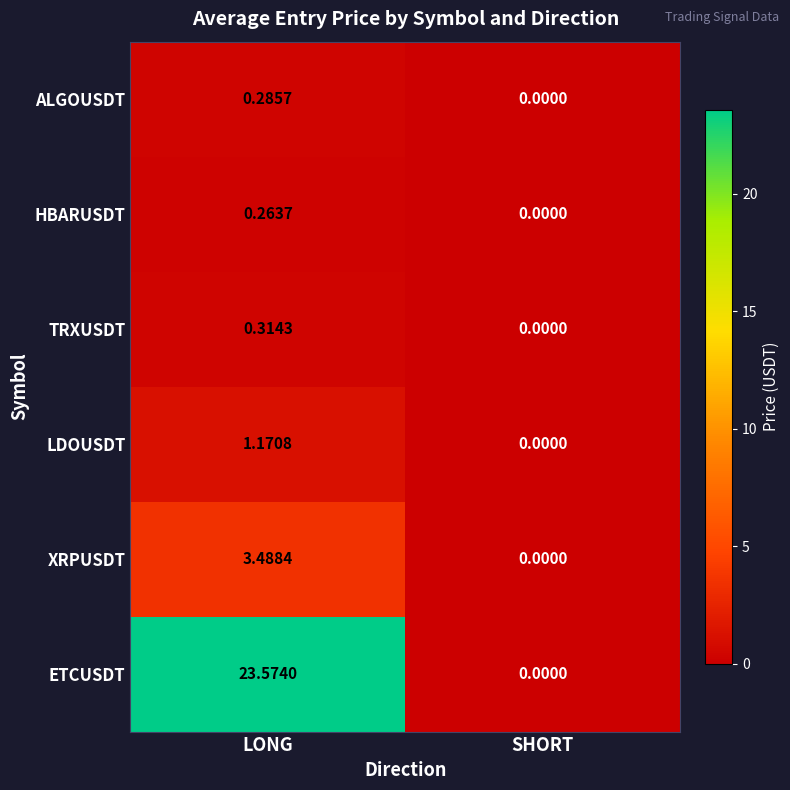

Is the value of ETCUSDT at LONG greater than the value of TRXUSDT at LONG?

Yes